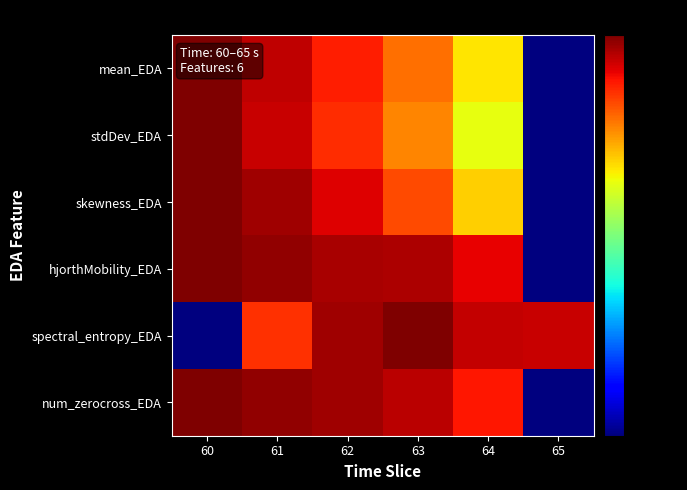

Which series has the widest spread of values?

mean_EDA